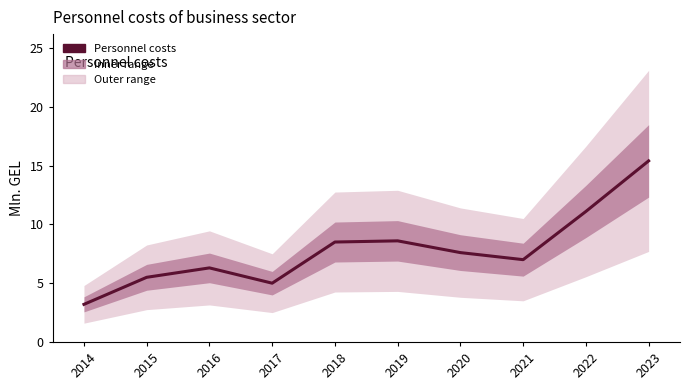

What is the value of the 1st point from the left?

3.2